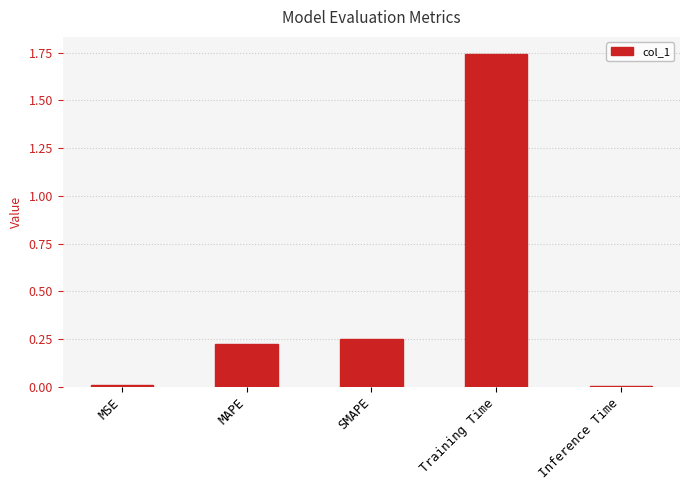

True or false: the data shows 0.6 at Training Time.

False